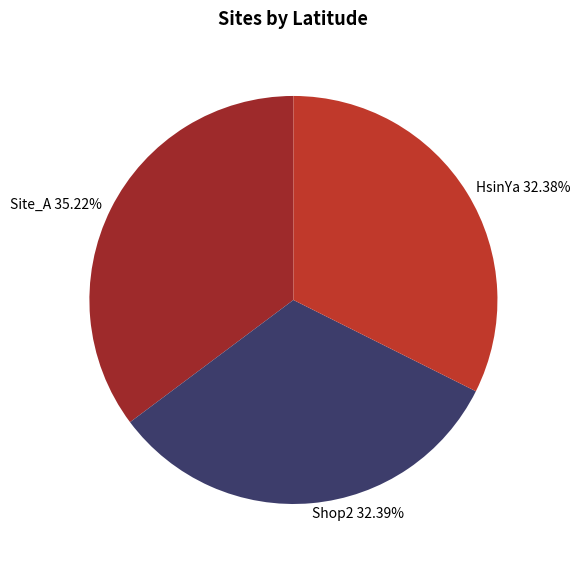

What is the largest slice in the pie chart?

Site_A